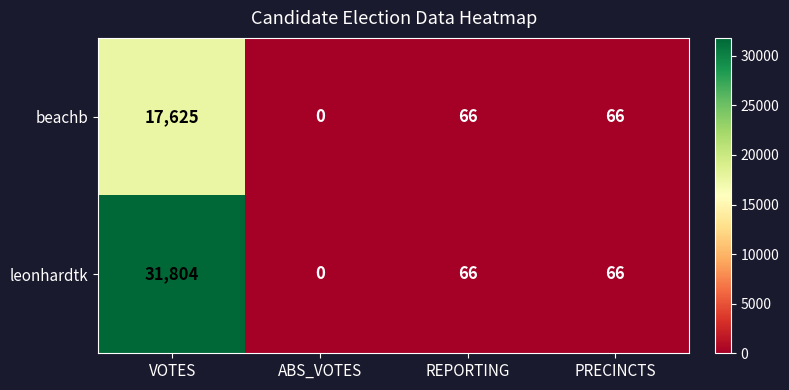

Between VOTES and ABS_VOTES, which series saw the biggest shift?

leonhardtk